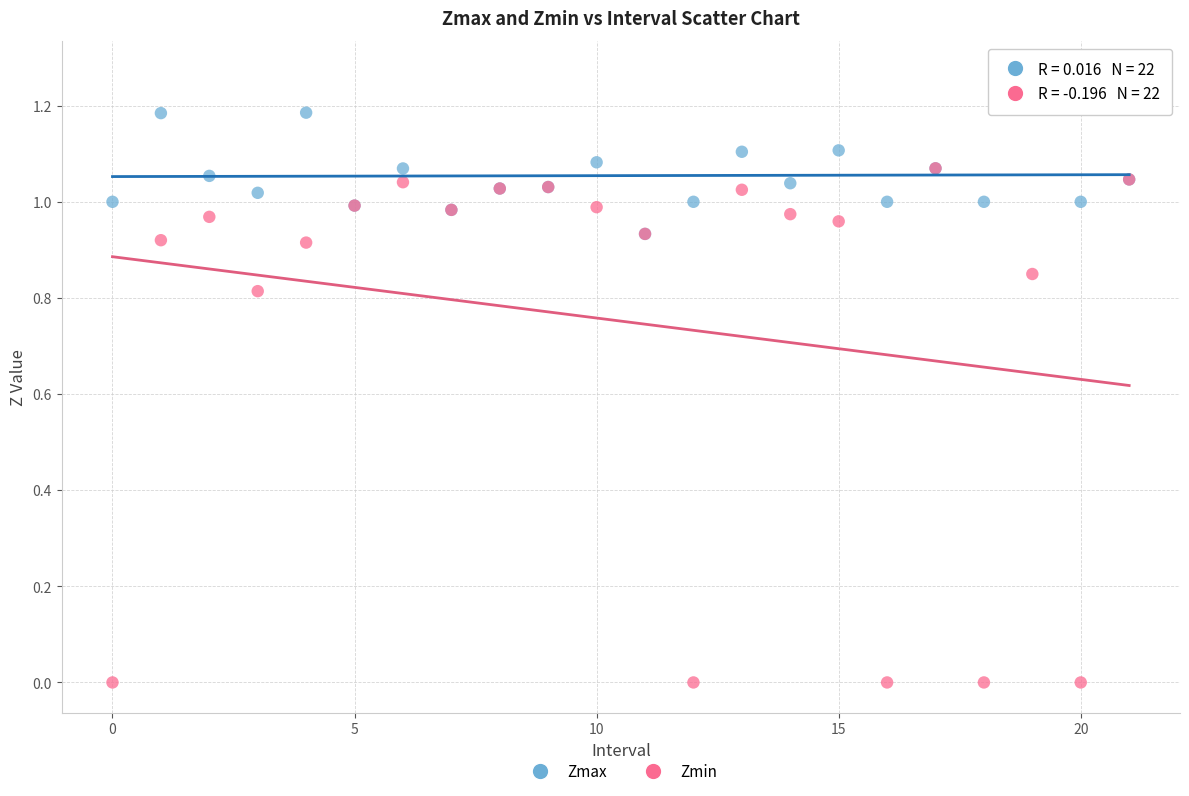

Which series contains the lowest Y value?

Zmin